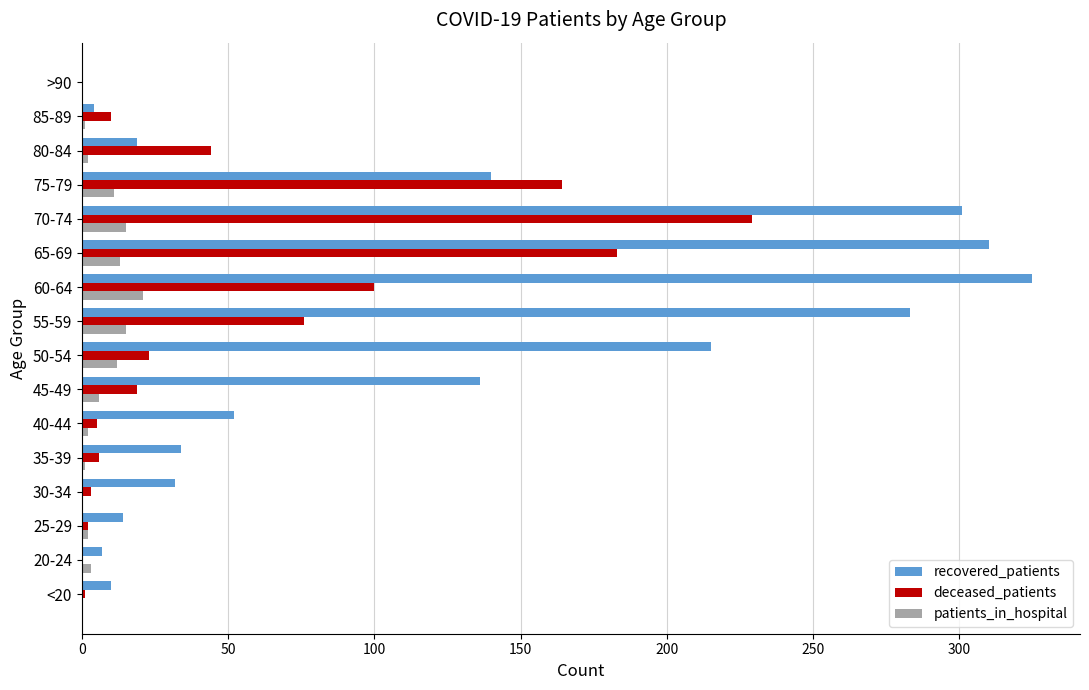

What is the greatest value displayed?

325